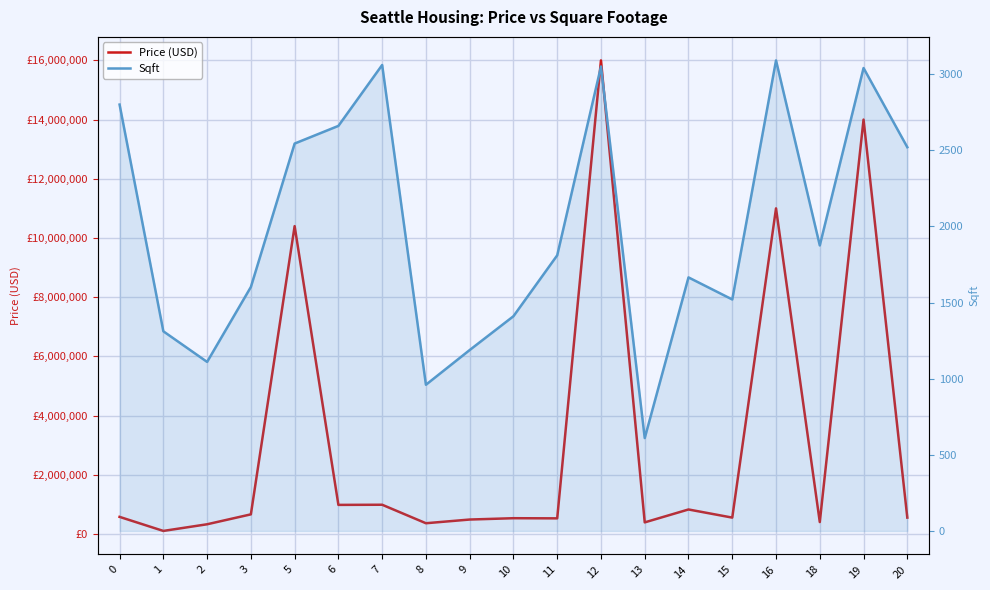

Reading right to left, list all the values displayed in this chart.

Price (USD): 20=550000	19=14000000	18=400000	16=11000000	15=550000	14=825000	13=389000	12=16000000	11=525000	10=530000	9=485000	8=360000	7=985000	6=980000	5=10400000	3=660000	2=325000	1=100000	0=575000
Sqft: 20=2520	19=3040	18=1875	16=3090	15=1520	14=1665	13=610	12=3050	11=1810	10=1410	9=1188	8=960	7=3060	6=2660	5=2544	3=1602	2=1110	1=1311	0=2800